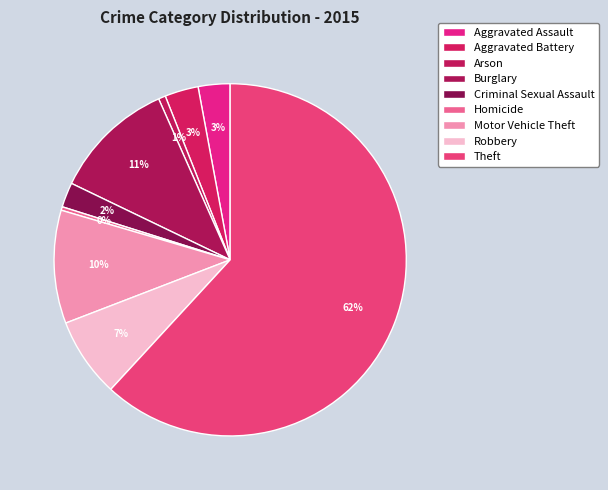

Which category has the biggest portion of the pie?

Theft